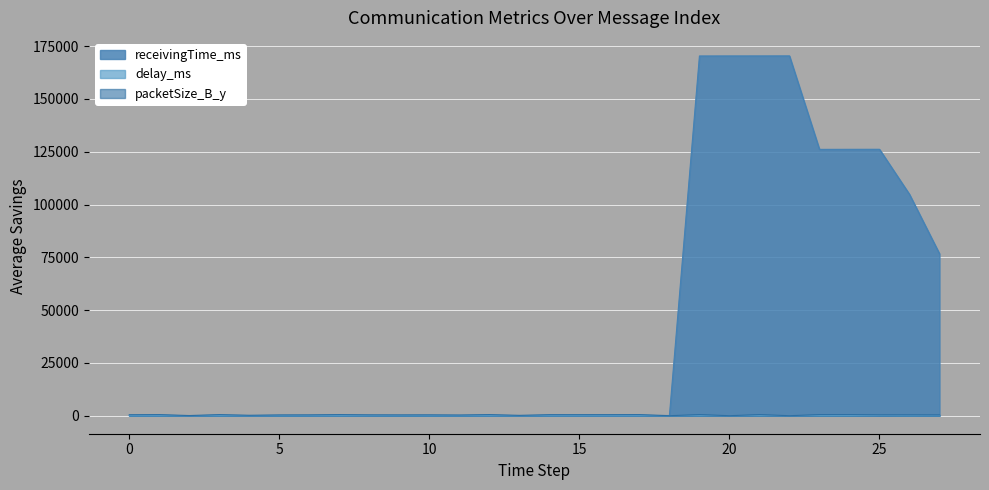

List the labels in order of delay_ms value, largest first.

25, 24, 22, 20, 8, 23, 18, 26, 21, 4, 2, 19, 27, 13, 9, 5, 7, 15, 10, 3, 11, 17, 1, 14, 6, 12, 16, 0